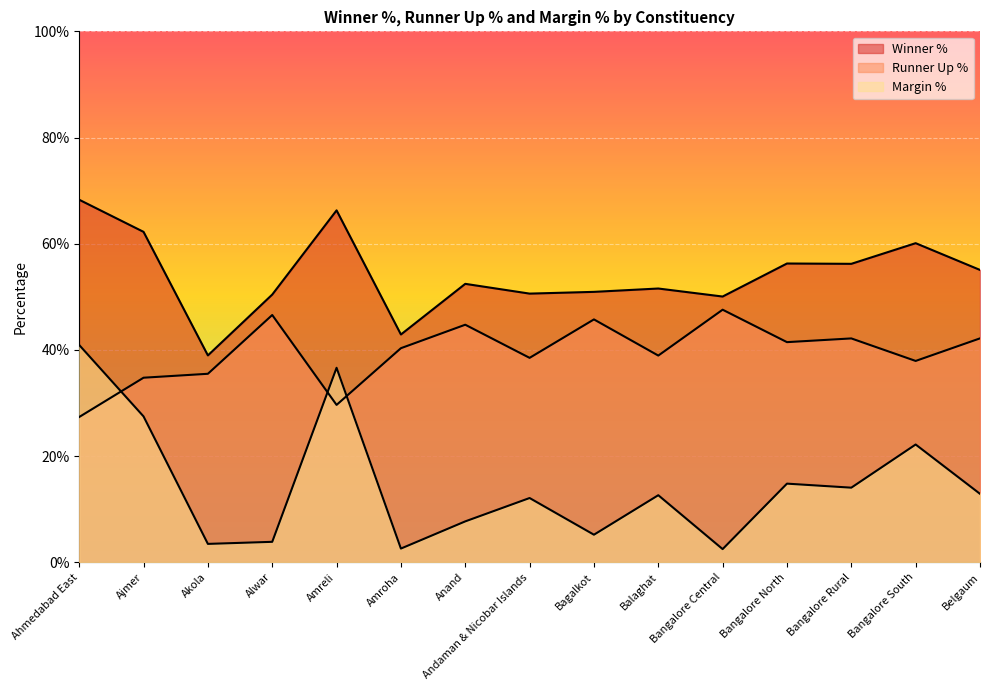

What is the average value of the Winner % series?

0.5